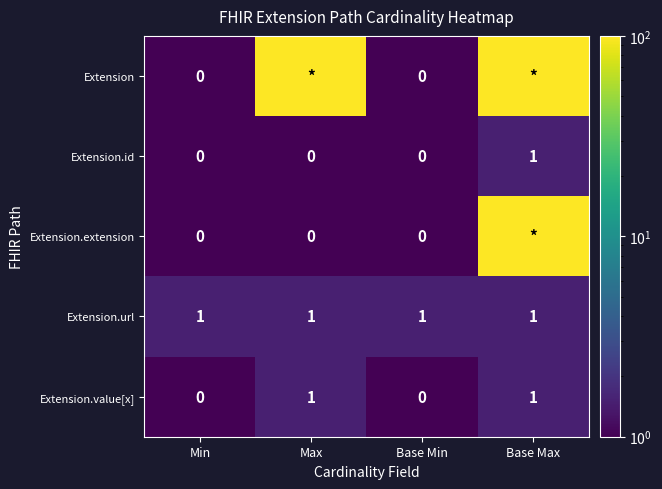

How many Extension.value[x] values are between 0 and 1?

4